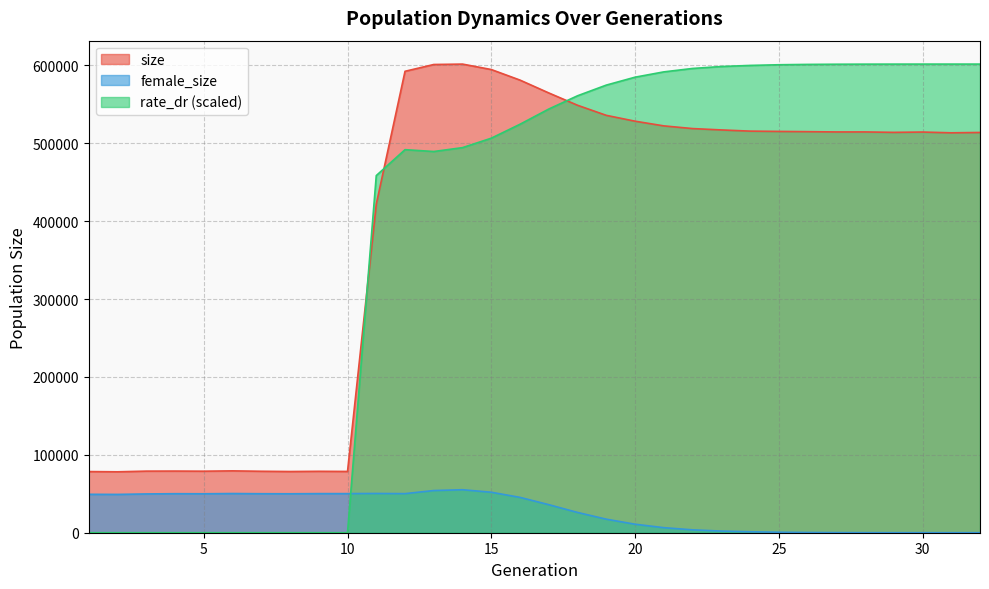

True or false: female_size and size cross at least once.

False